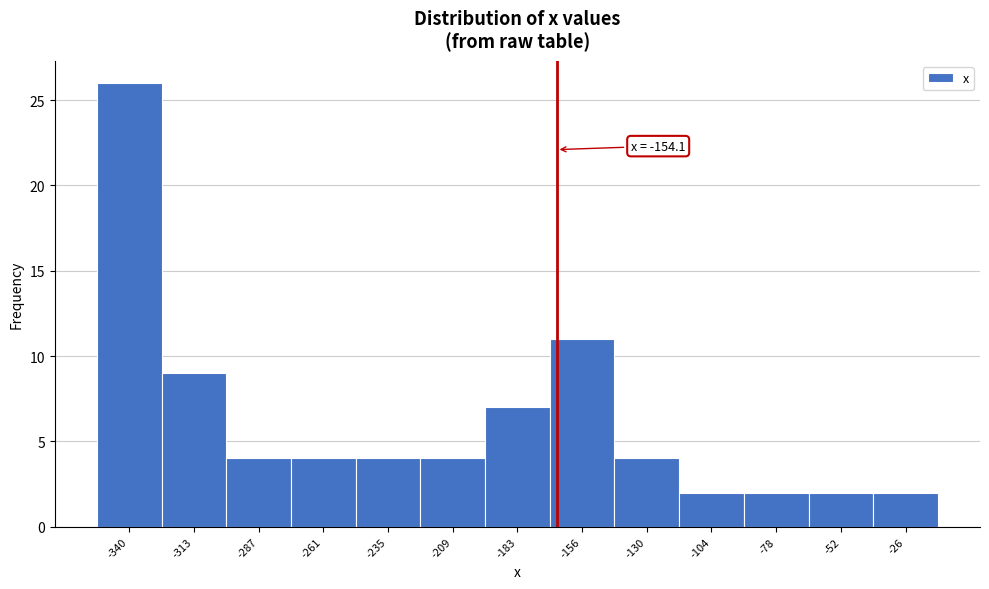

Reading right to left, extract all data points from this chart.

2	2	2	2	4	11	7	4	4	4	4	9	26